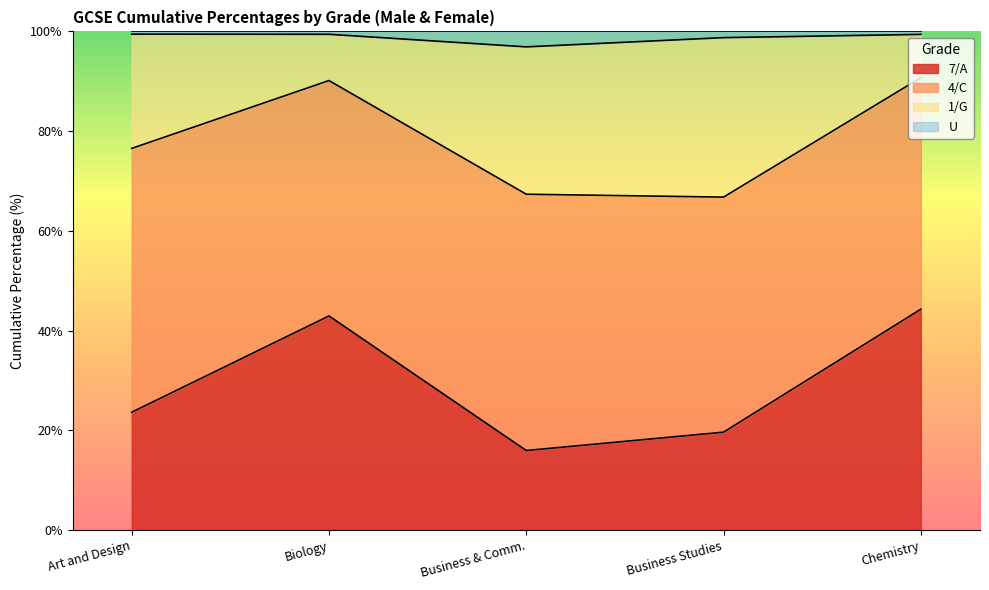

What is the value of the 1/G point at the 3rd from the left?

96.9